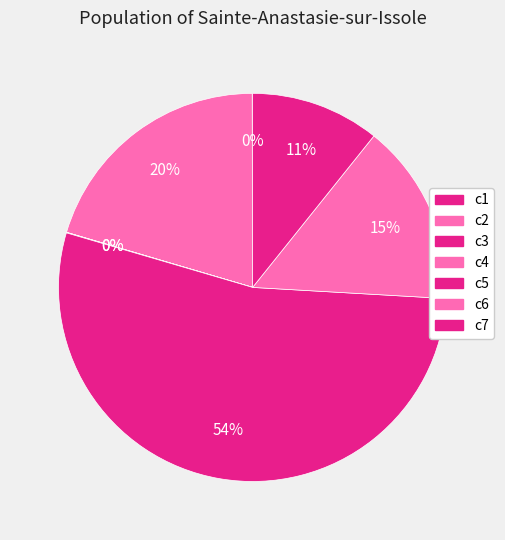

Combined, do c7 and c1 account for over 50%?

No